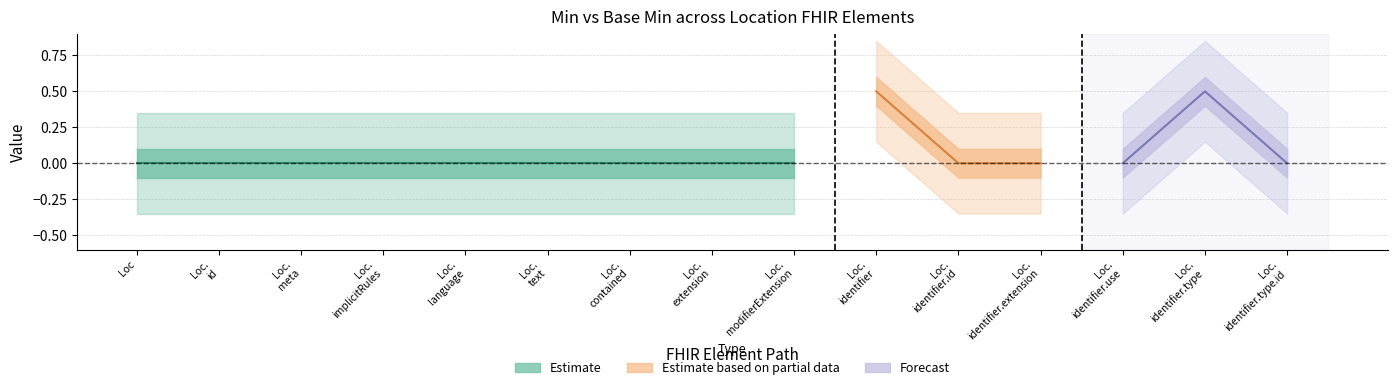

True or false: Base Min and Min cross at least once.

False